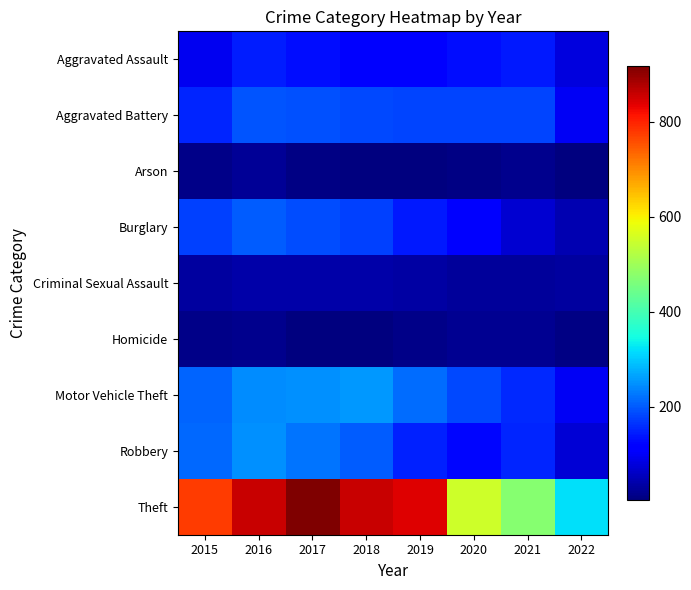

What is the minimum value shown in the chart?

5